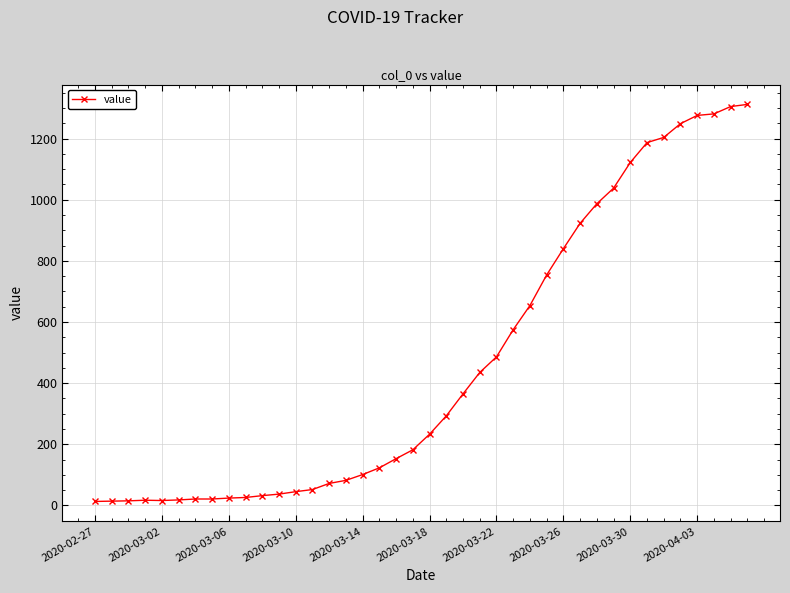

What is the maximum value shown in the chart?

1312